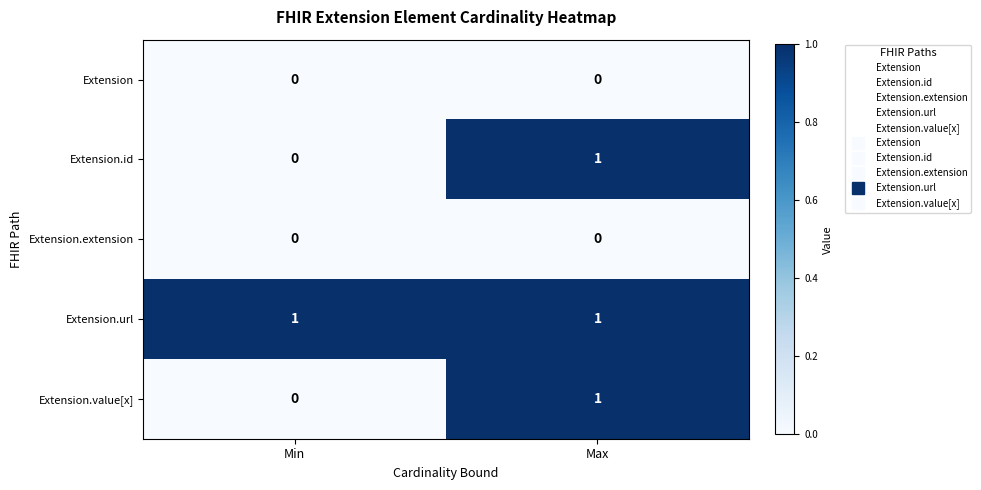

The value of Extension at Max is 0. True or false?

True